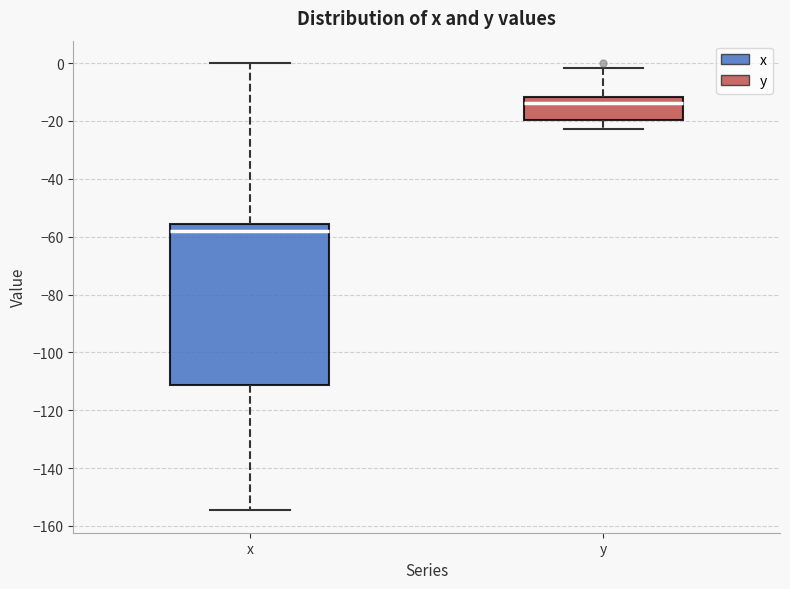

Where does the lower whisker of the box for y end on the y-axis? The values are not printed on the chart, so give them approximately, as read against the axis.

-22